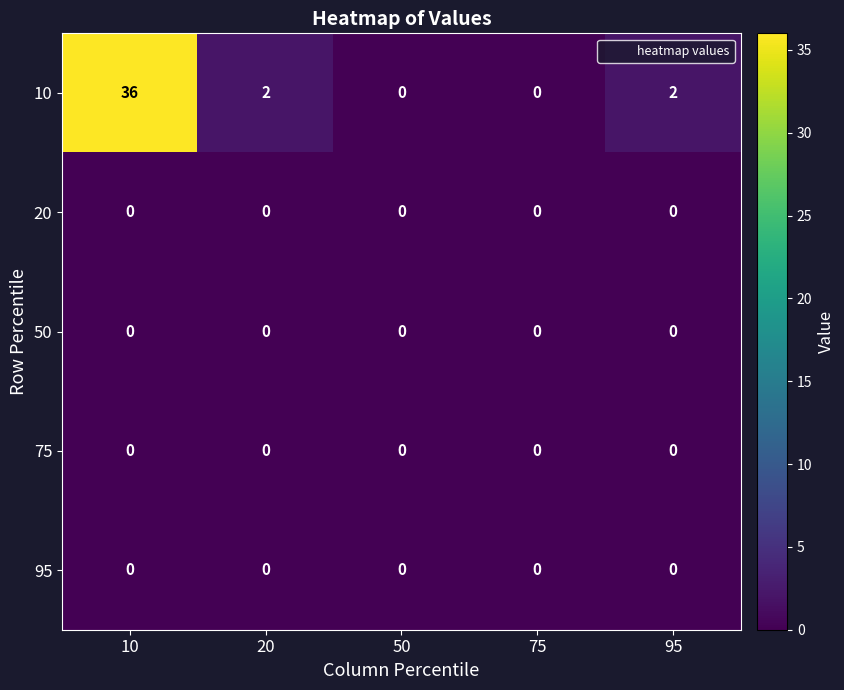

Reading left to right, extract all data points from this chart.

10: 36	2	0	0	2
20: 0	0	0	0	0
50: 0	0	0	0	0
75: 0	0	0	0	0
95: 0	0	0	0	0